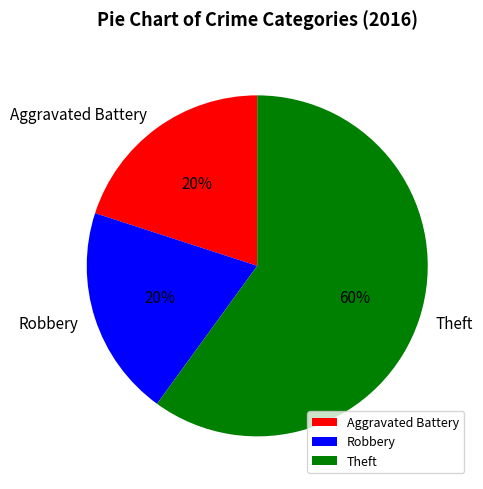

Approximately how many times larger is the value at Aggravated Battery compared to Robbery?

1.0